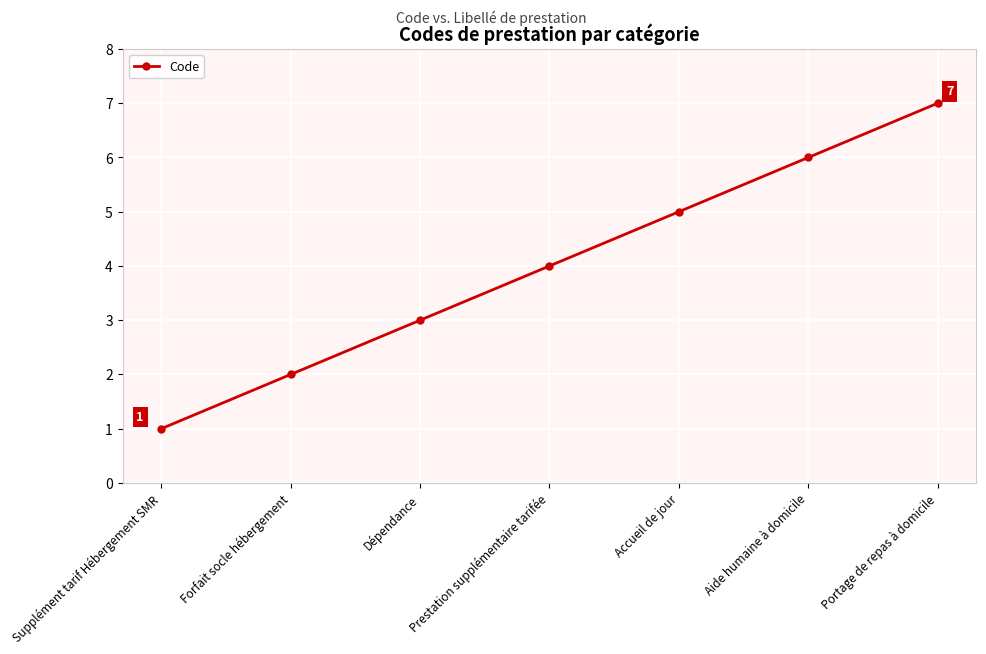

List the labels in order of value, smallest first.

Supplément tarif Hébergement SMR, Forfait socle hébergement, Dépendance, Prestation supplémentaire tarifée, Accueil de jour, Aide humaine à domicile, Portage de repas à domicile